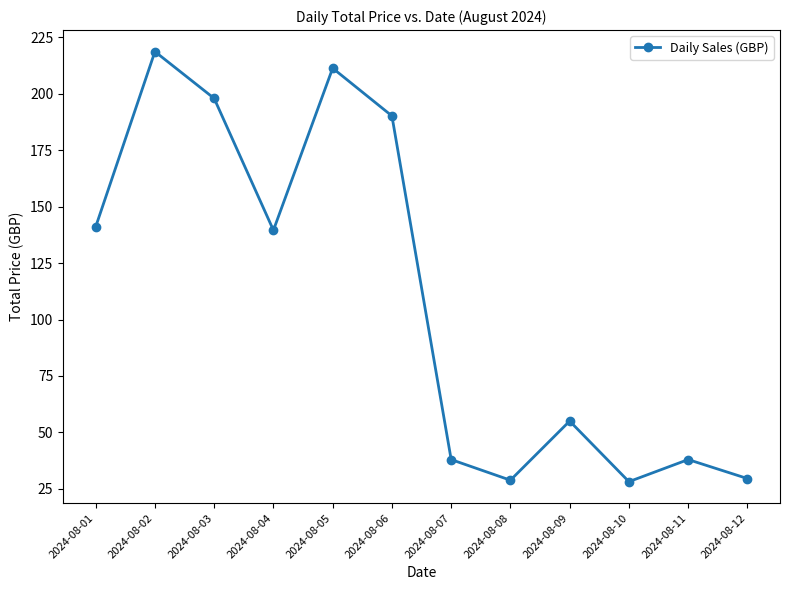

Which category has the highest value across all series?

2024-08-02